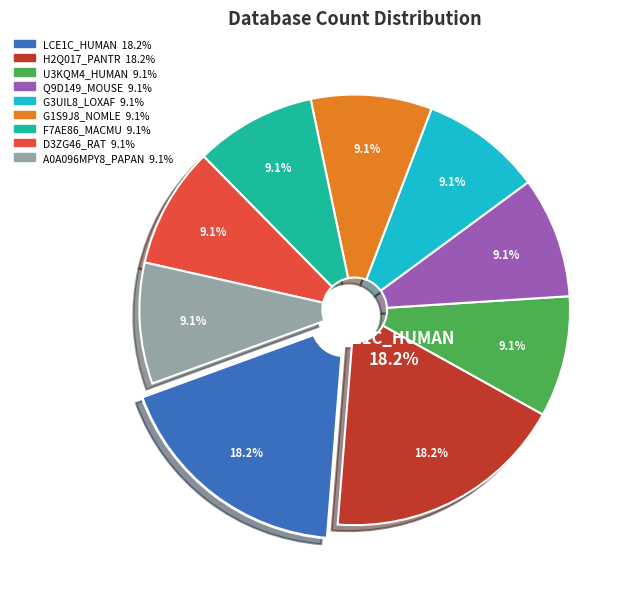

Rank the categories by value from highest to lowest.

LCE1C_HUMAN, H2Q017_PANTR, U3KQM4_HUMAN, Q9D149_MOUSE, G3UIL8_LOXAF, G1S9J8_NOMLE, F7AE86_MACMU, D3ZG46_RAT, A0A096MPY8_PAPAN